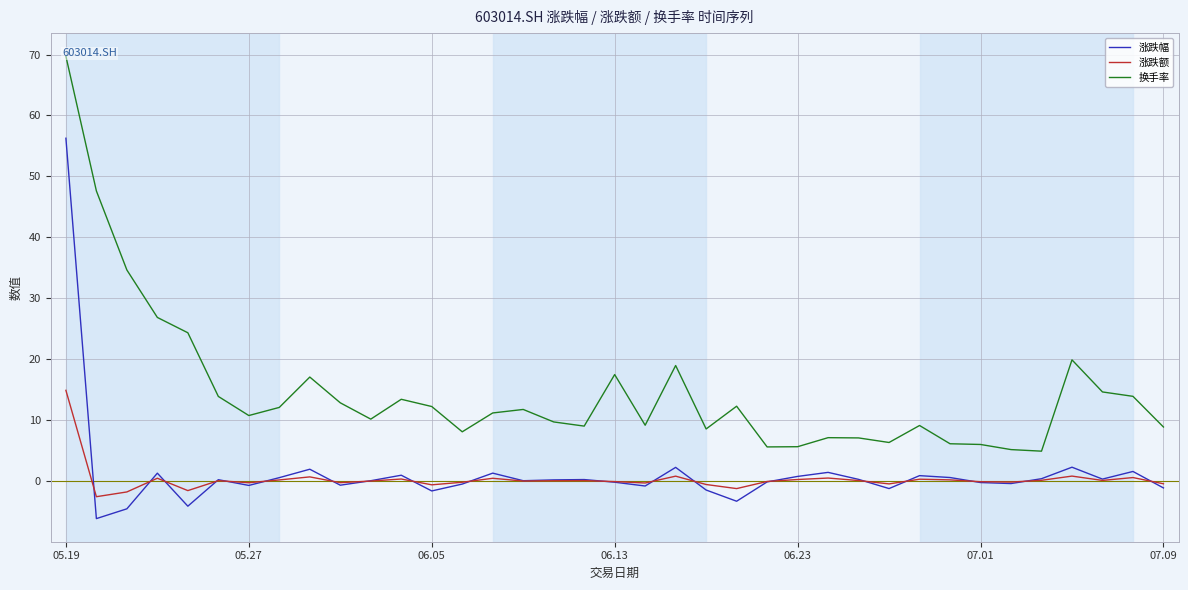

Which category has the highest value in the 涨跌额 series?

05.19